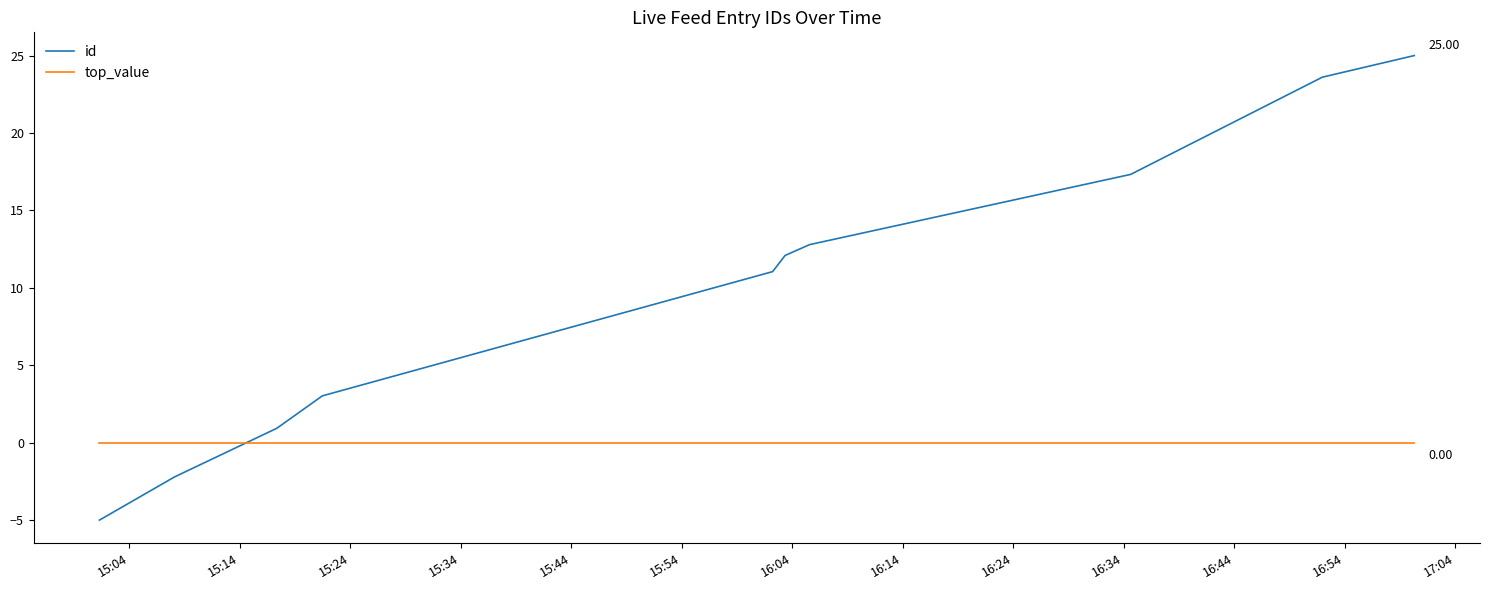

How many times do top_value and id cross each other?

1